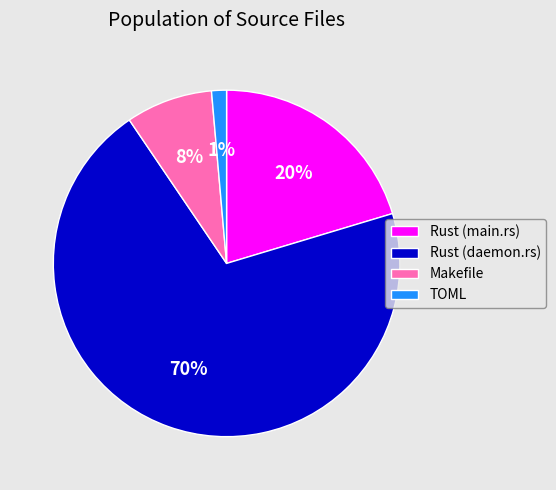

To the nearest percent, what portion does TOML represent?

1%